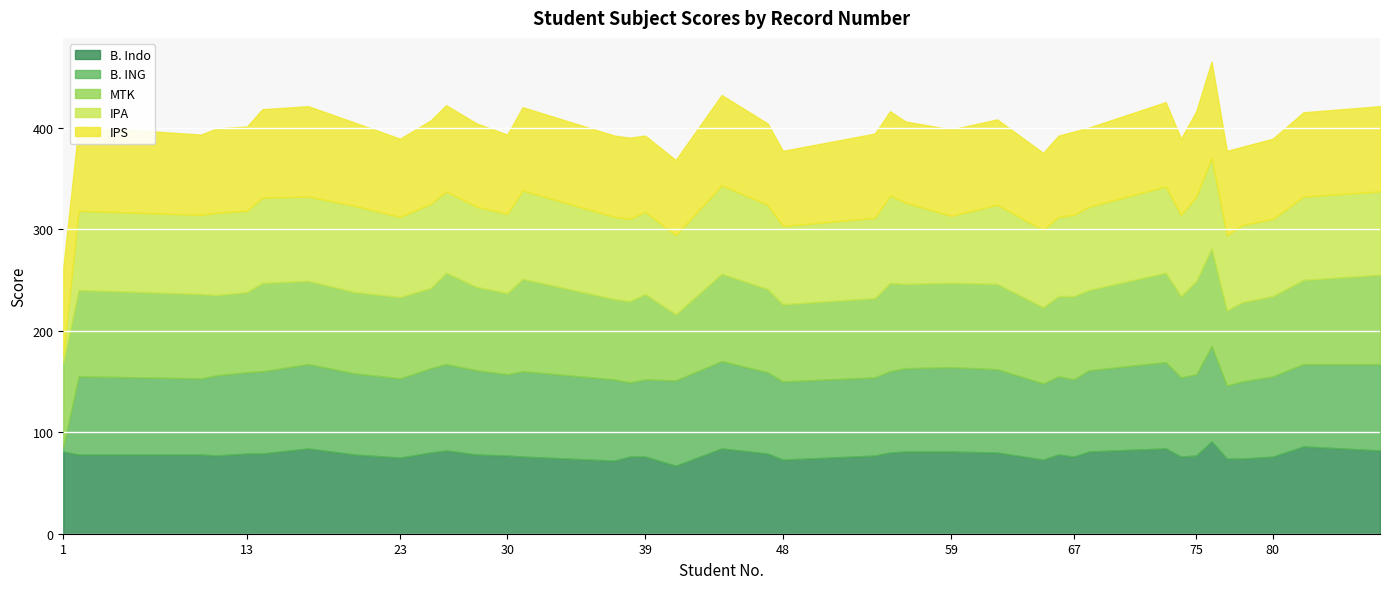

What is the value of the MTK point at the 7th from the left?

82